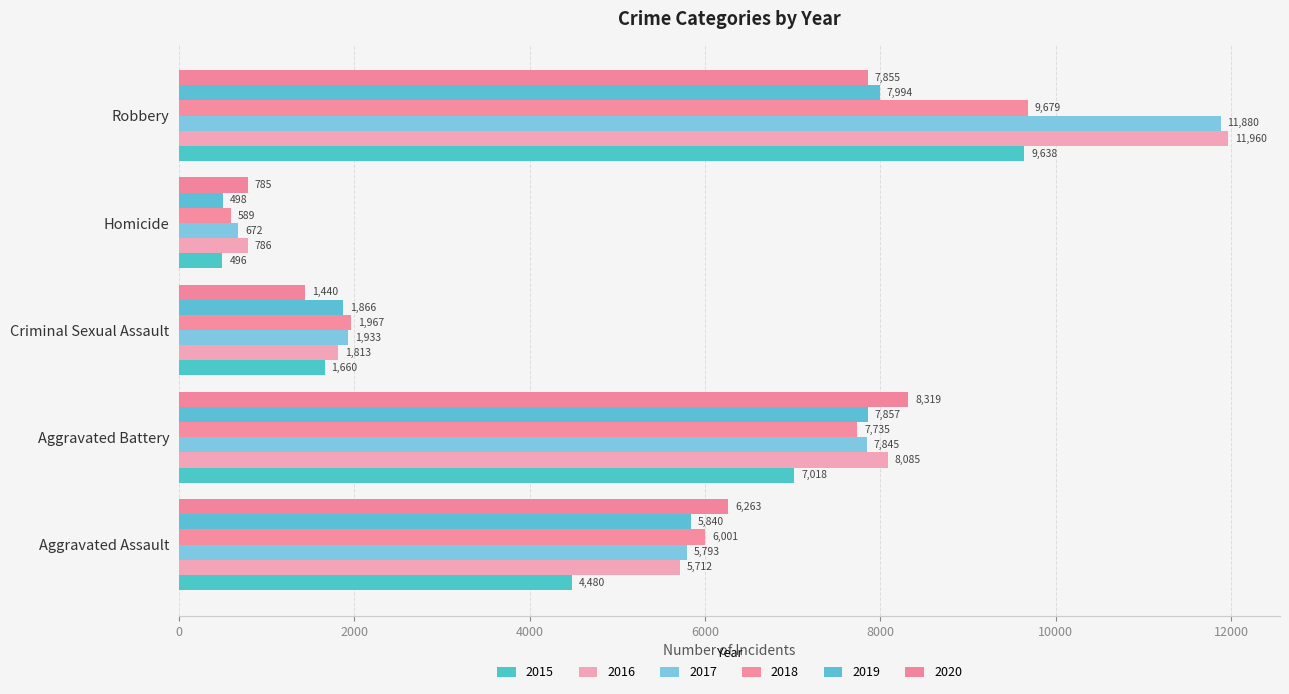

Which series has the widest spread of values?

2017